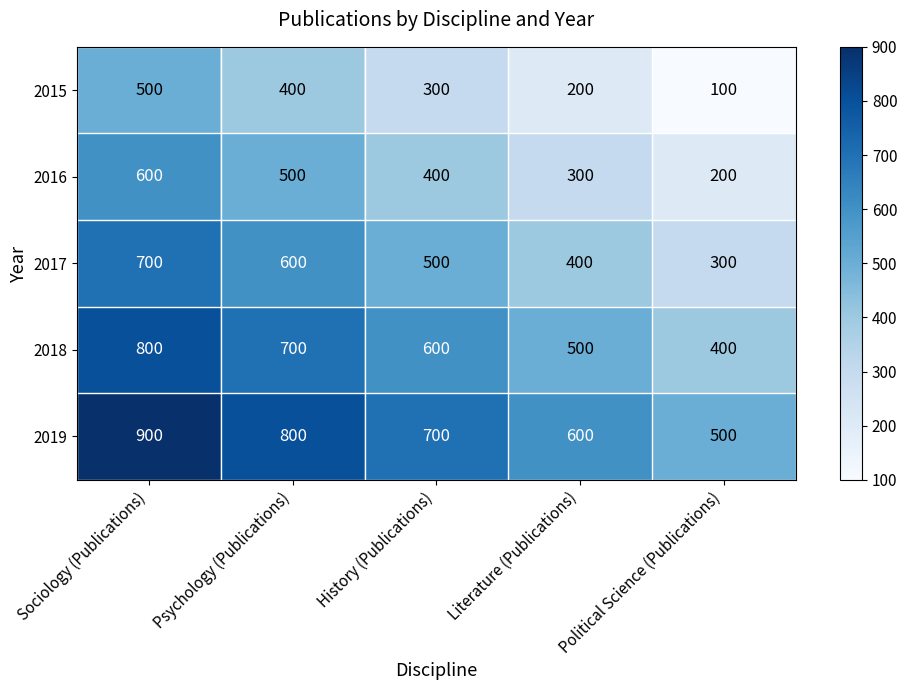

Is it true that 2015 equals 517 at History (Publications)?

False